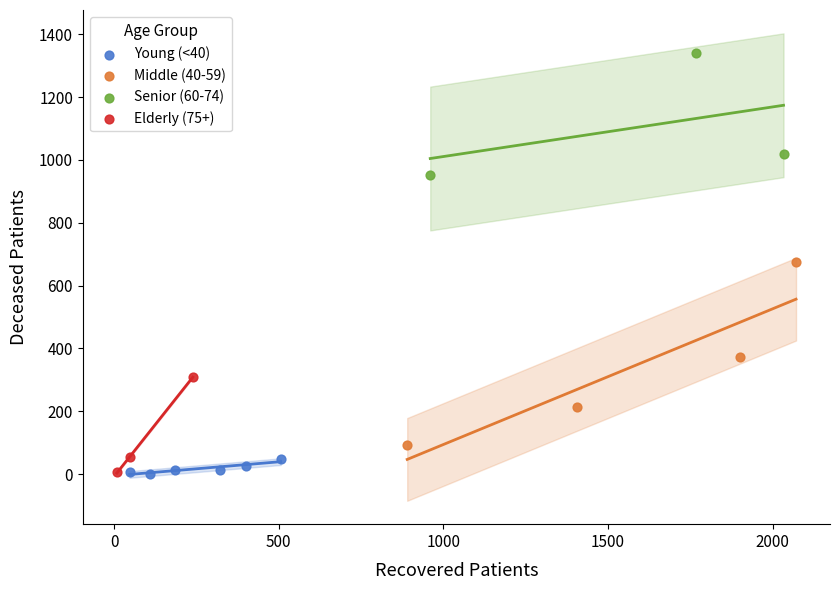

Which series reaches the maximum Y coordinate?

Senior (60-74)